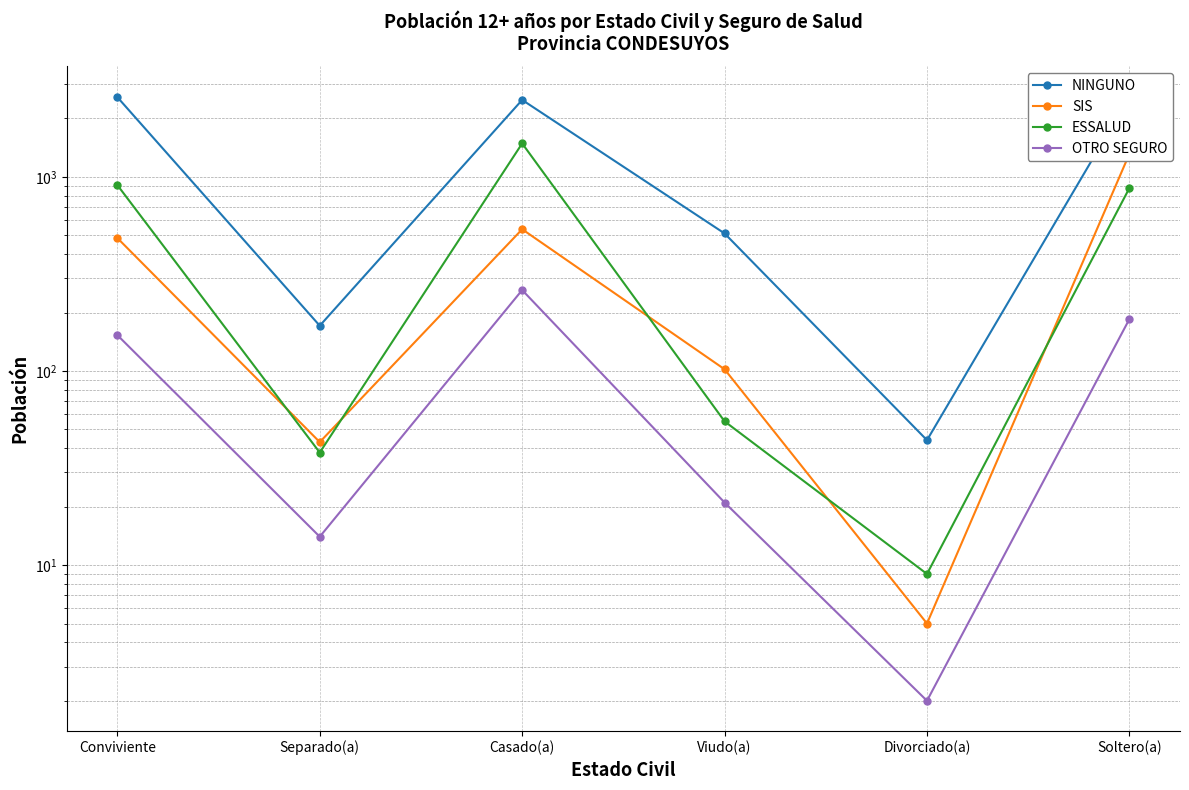

The ESSALUD series shows 1464 at Soltero(a). True or false?

False